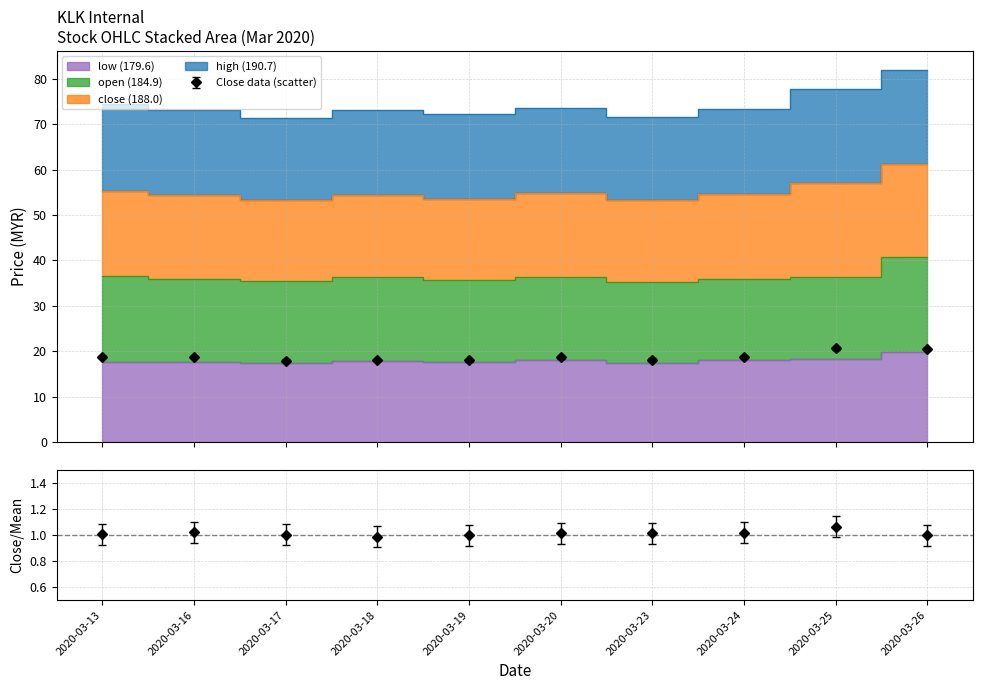

True or false: low and close cross at least once.

False